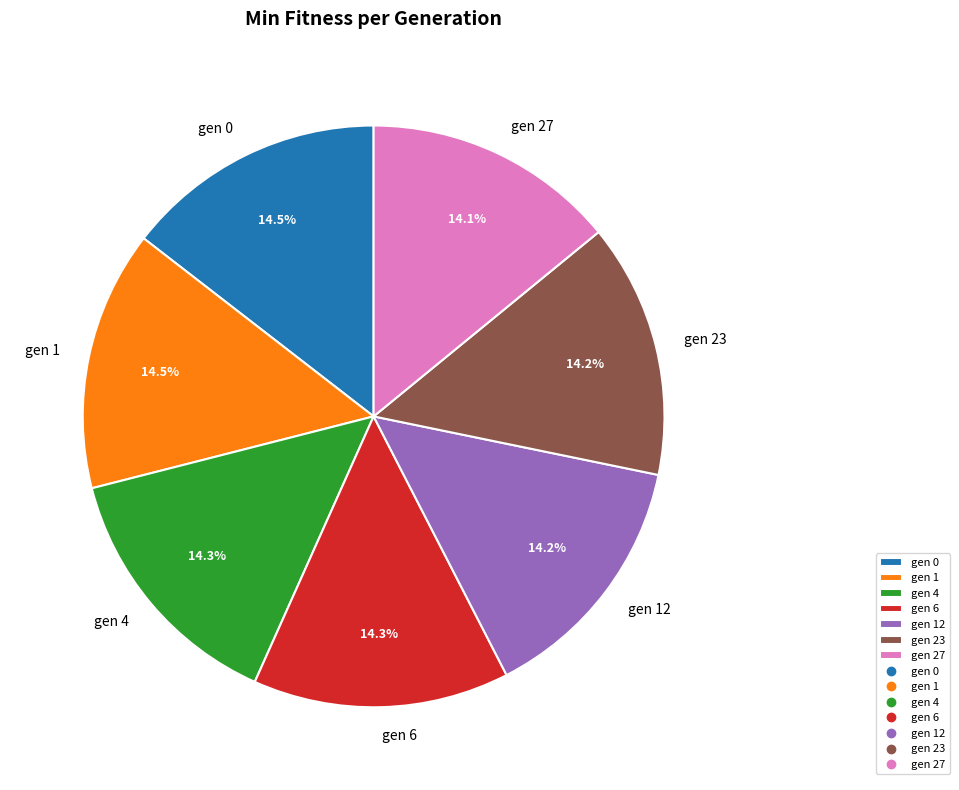

How many segments does this pie chart have?

7